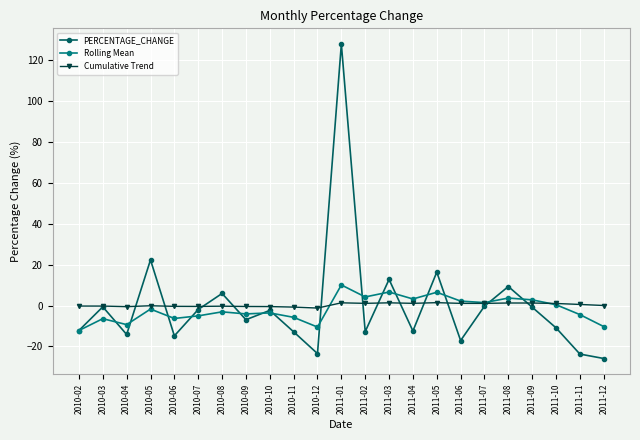

Which series has the widest spread of values?

PERCENTAGE_CHANGE